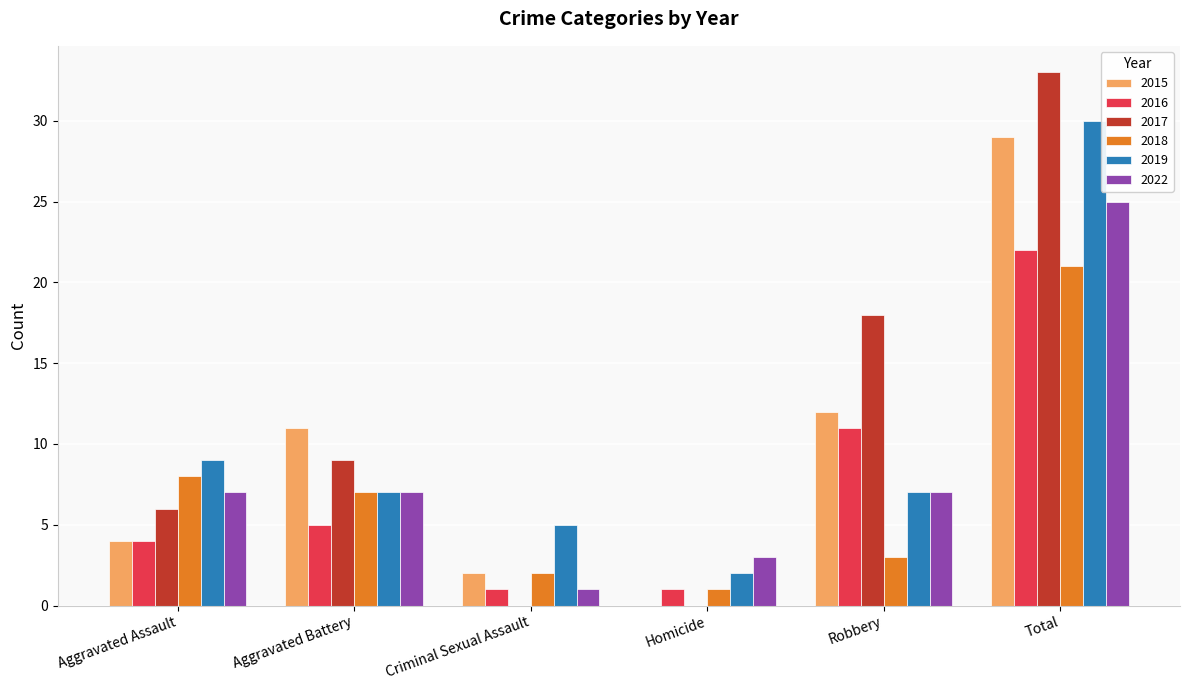

Reading left to right, extract all data points from this chart.

2015: 4	11	2	0	12	29
2016: 4	5	1	1	11	22
2017: 6	9	0	0	18	33
2018: 8	7	2	1	3	21
2019: 9	7	5	2	7	30
2022: 7	7	1	3	7	25